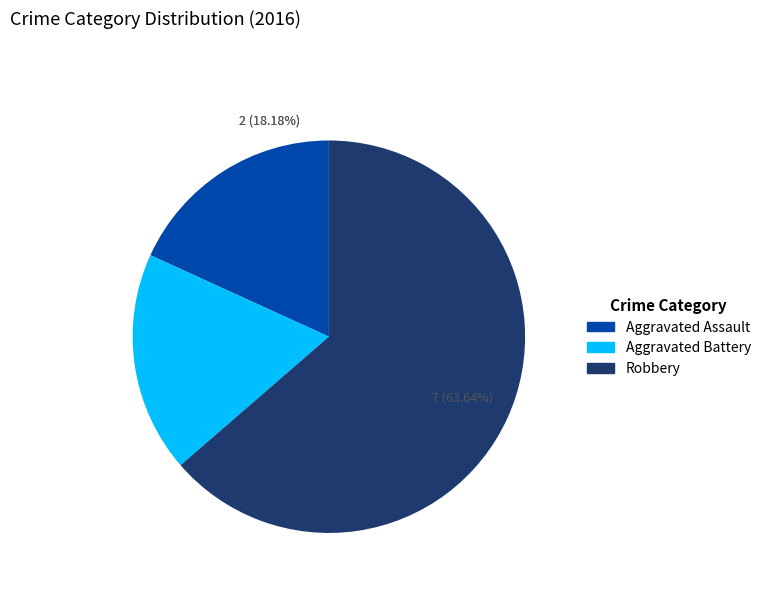

Which category accounts for the majority?

Robbery